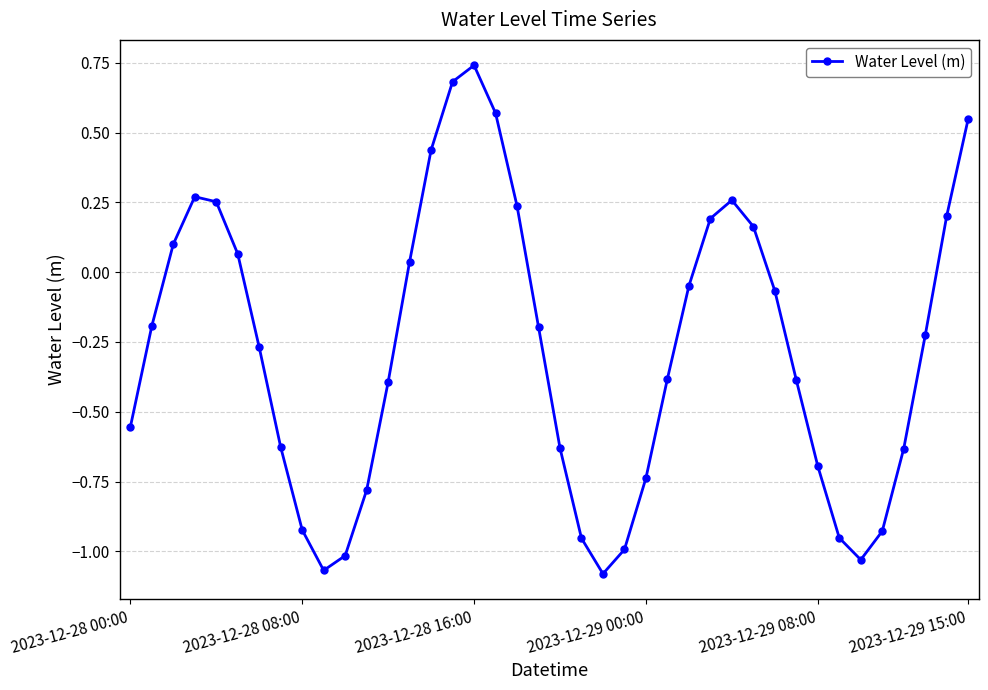

How many values are below zero?

25